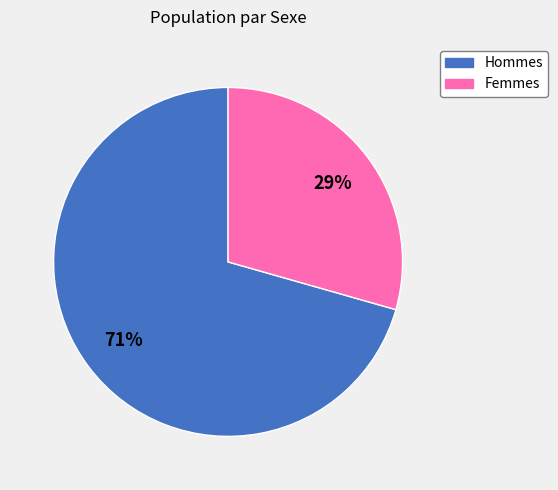

Does any single category account for the majority?

Yes